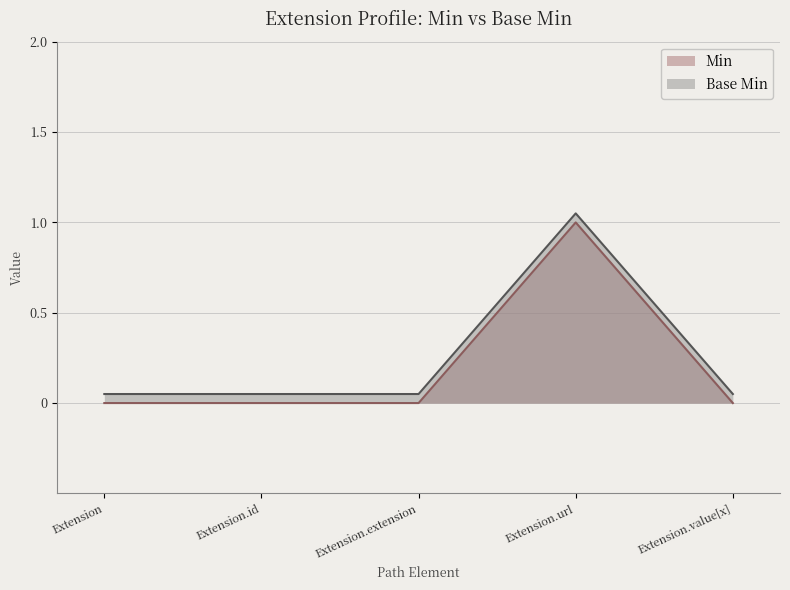

True or false: Base Min and Min cross at least once.

False